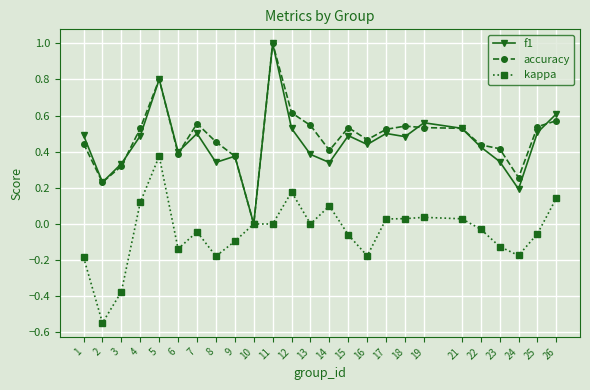

What are all the series names shown in the legend?

f1, accuracy, kappa